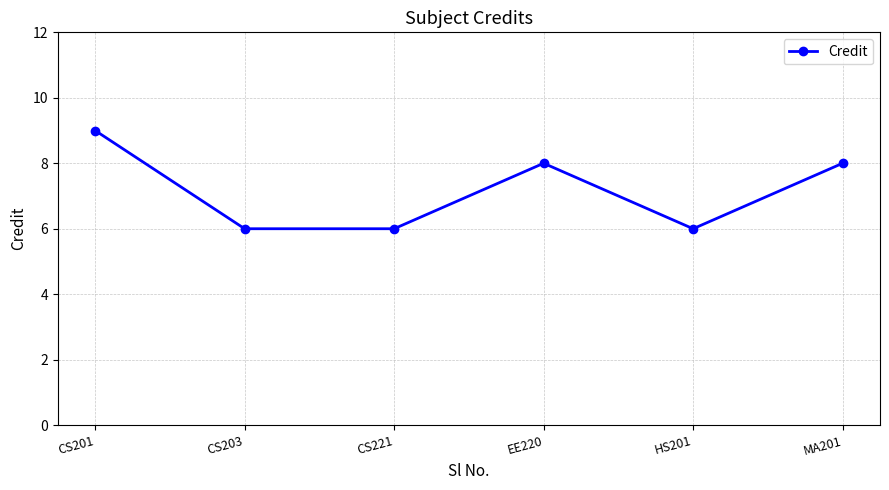

Count the number of categories in the chart.

6